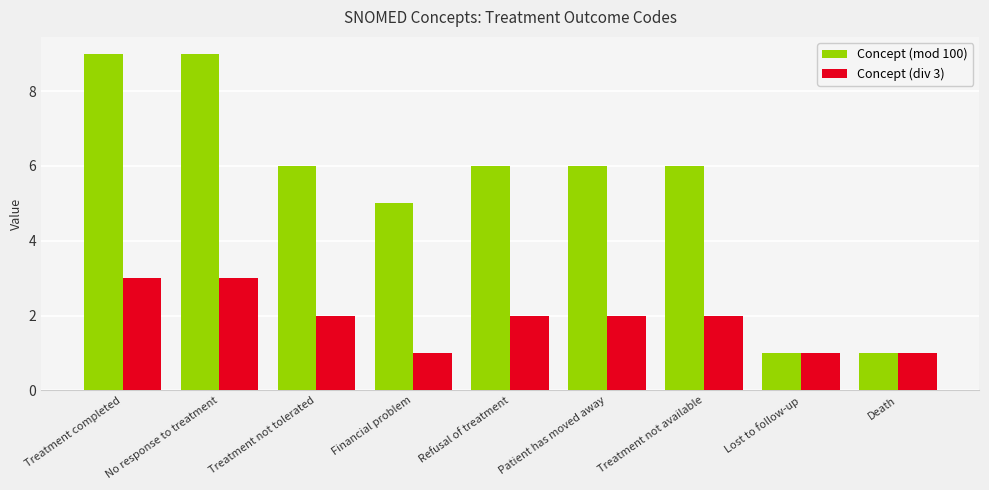

What is the difference between the Concept (mod 100) values at No response to treatment and Financial problem?

4